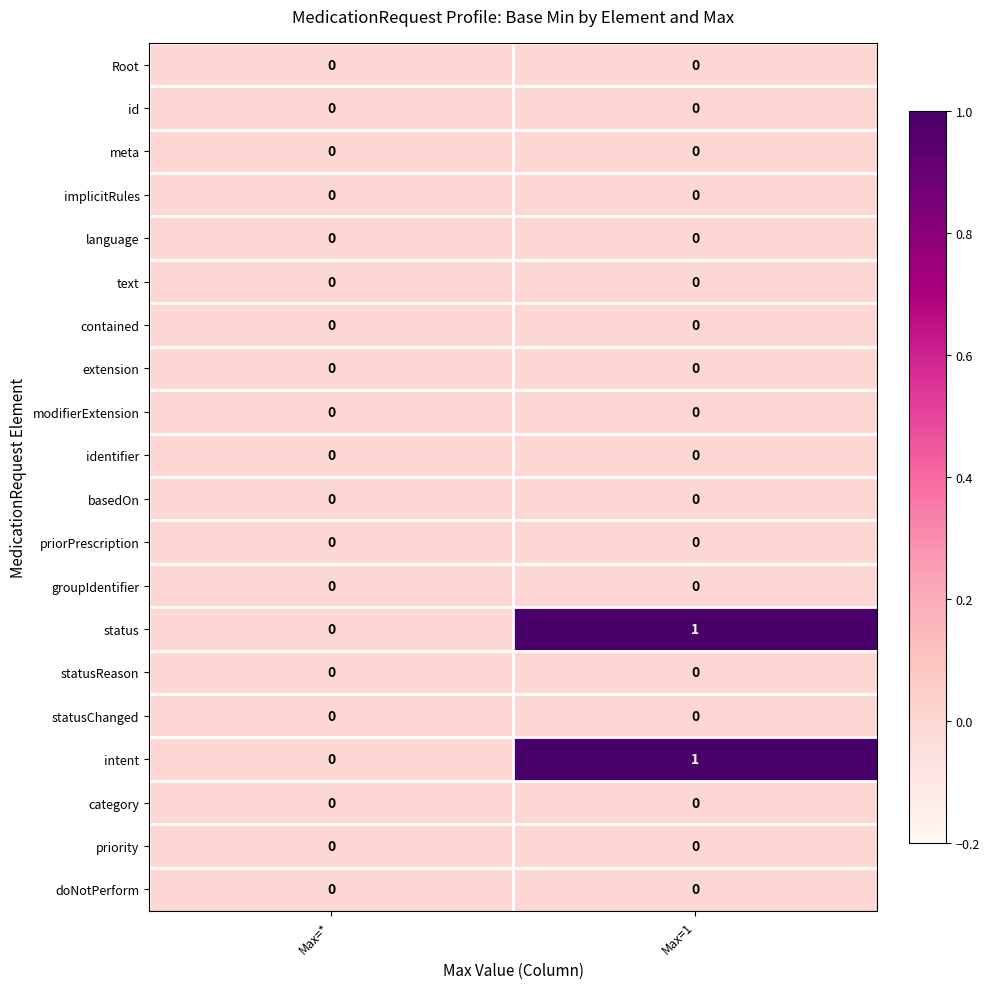

Where is intent nearest to the value 0?

Max=*